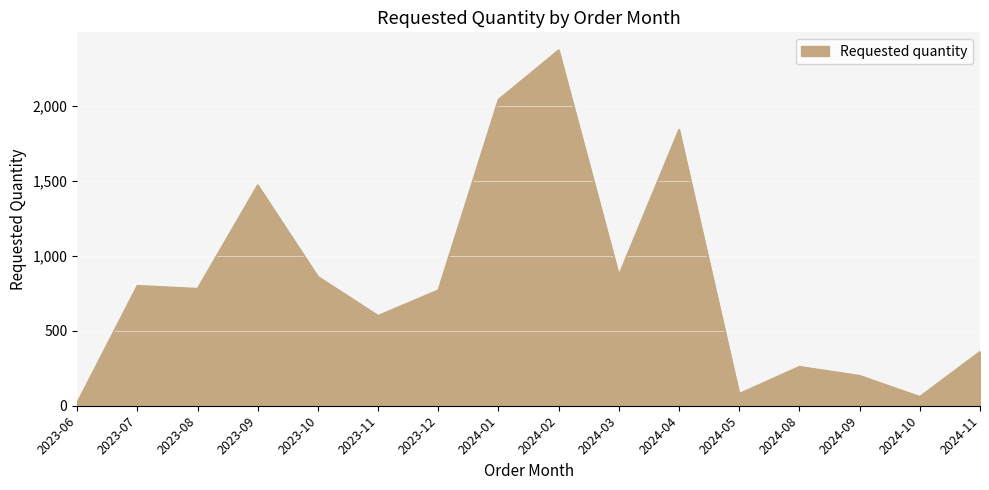

Approximately how many times larger is the value at 2023-12 compared to 2023-10?

0.9